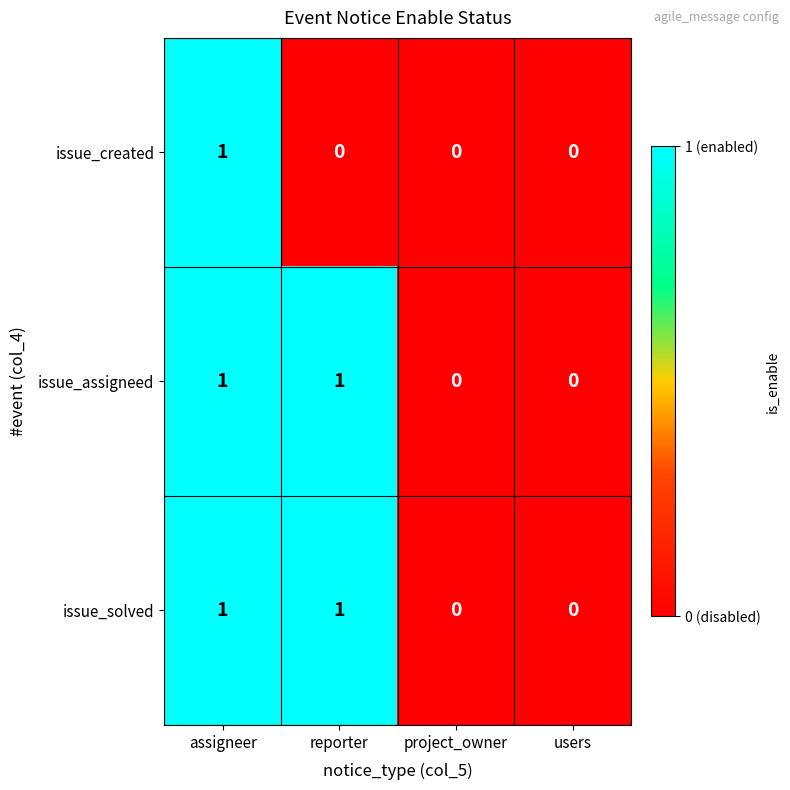

How many distinct data groups are displayed?

3